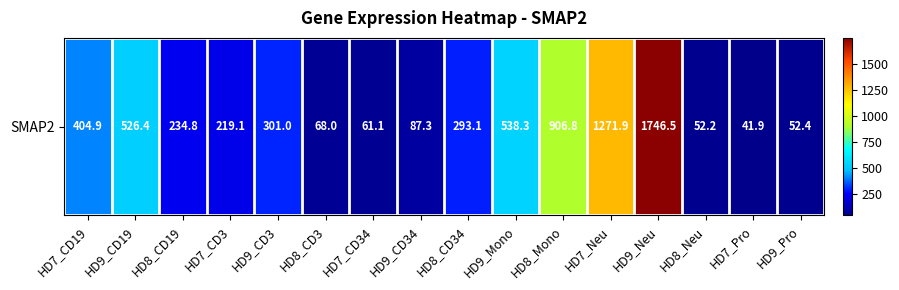

What is the sum of all values?

6805.7